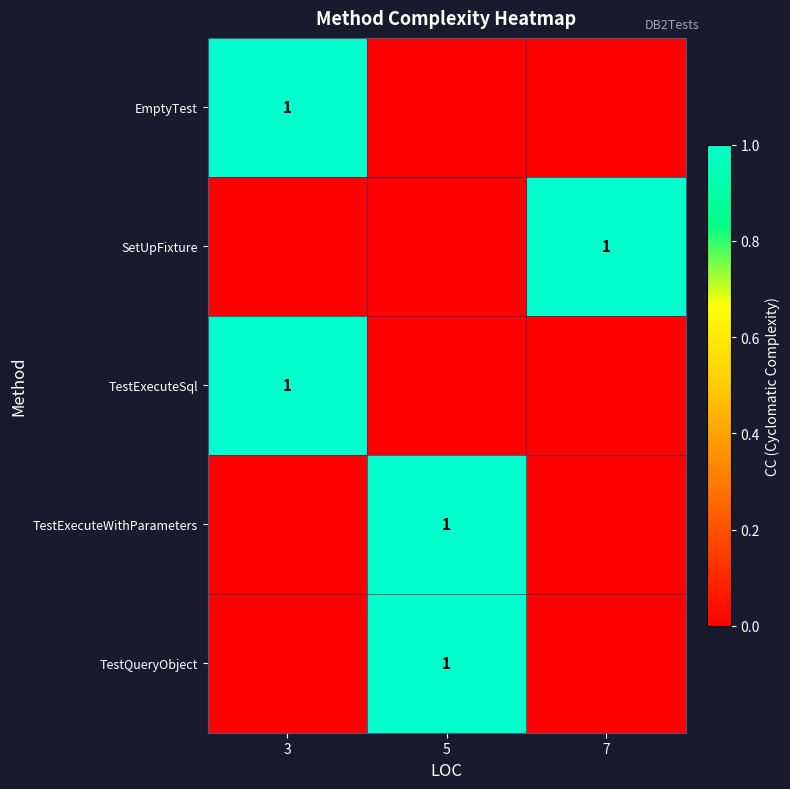

Is it true that TestQueryObject equals 1 at 5?

True